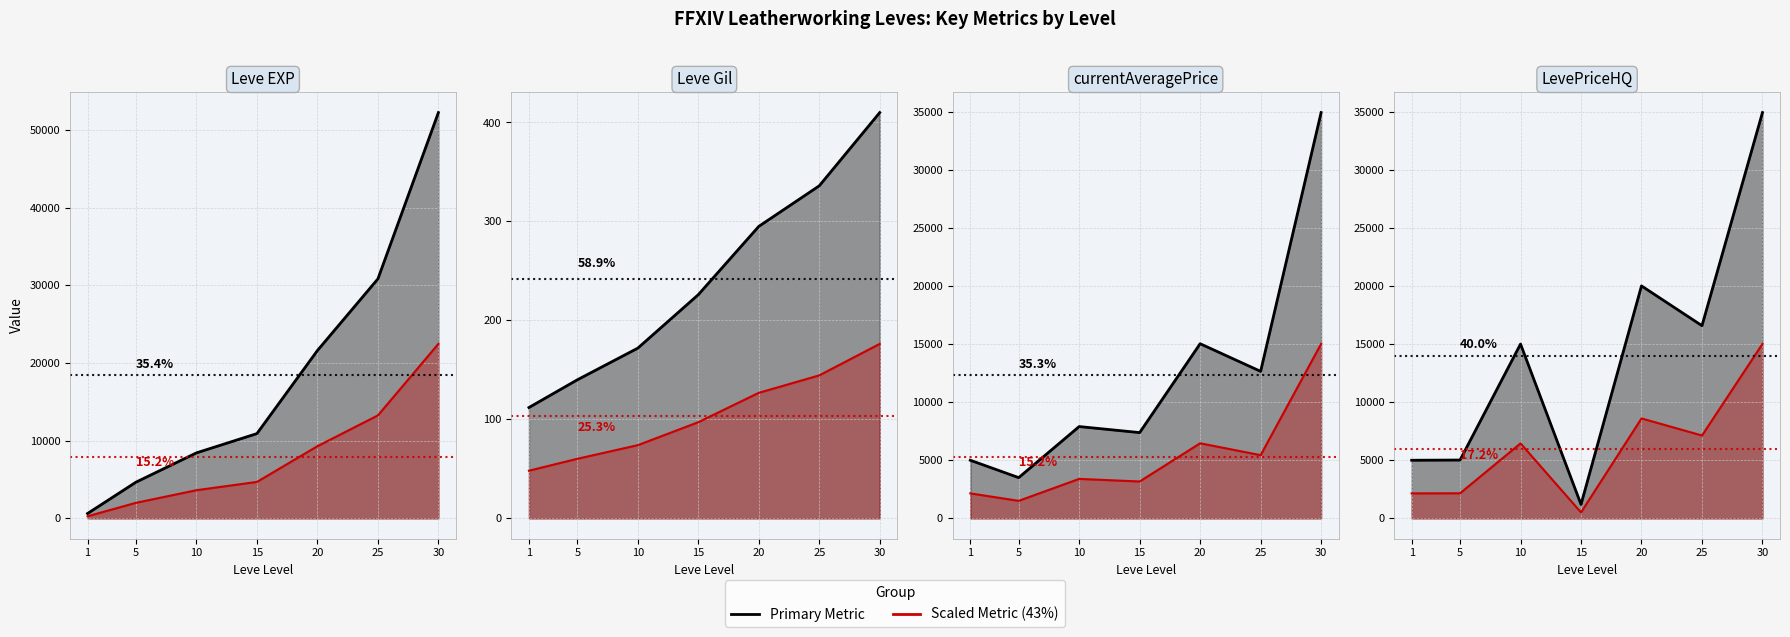

True or false: Leve EXP has a value of 7055 at 5.

False